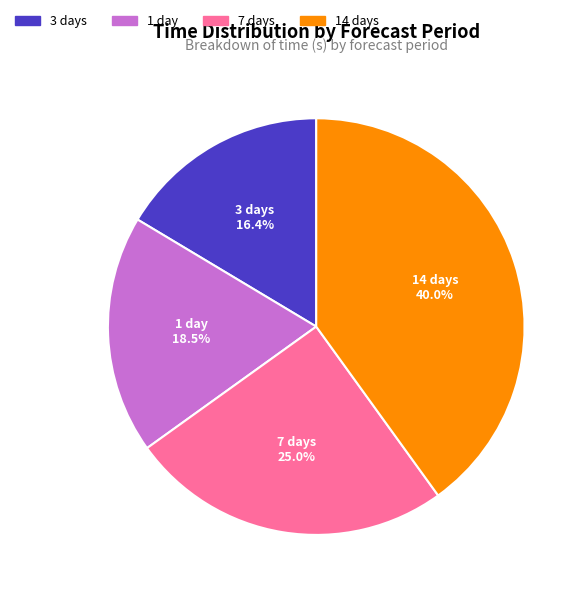

To the nearest percent, what is the difference between the largest and smallest slice percentages?

24%